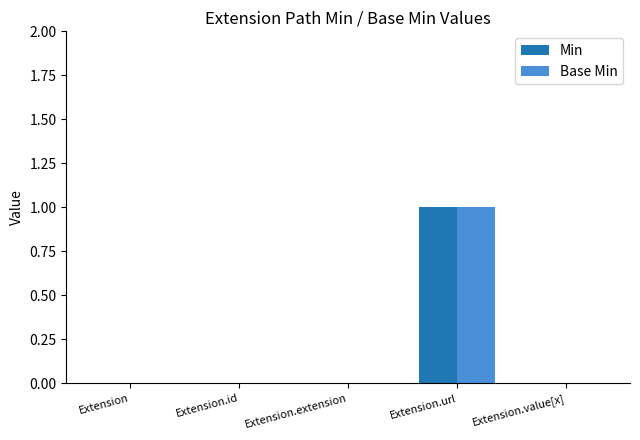

What is the total value across all series at Extension.url?

2